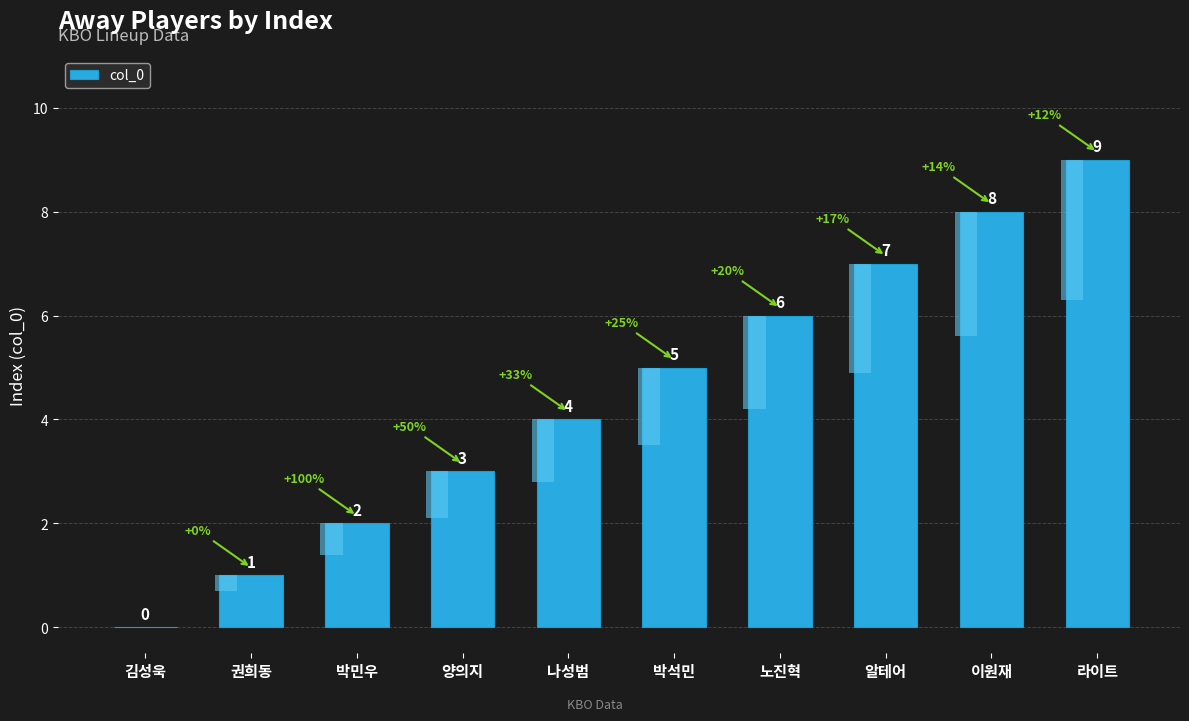

Which has a higher value, 박석민 or 김성욱?

박석민